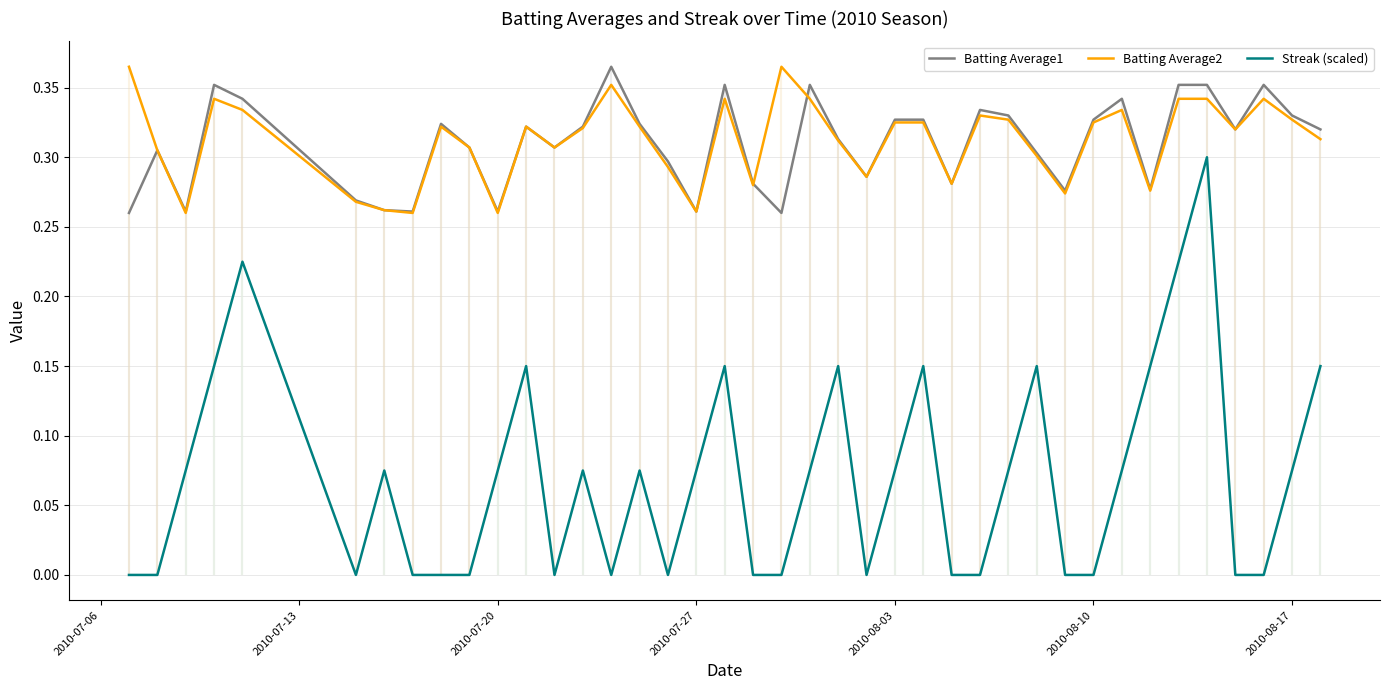

What is the sum of all Batting Average1 values?

12.4